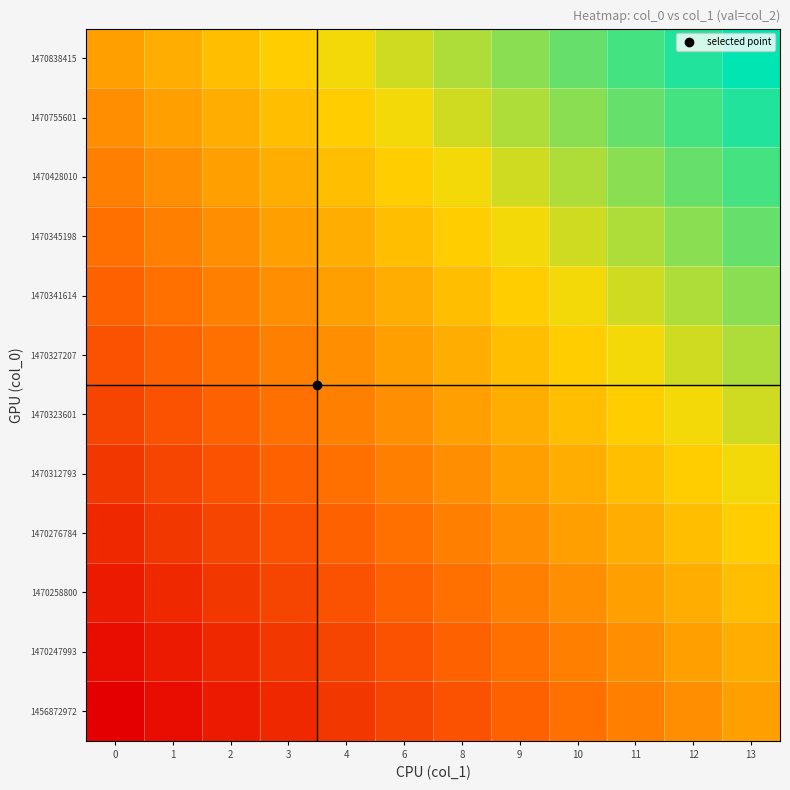

What is the spread (max minus min) of values at 1?

0.5